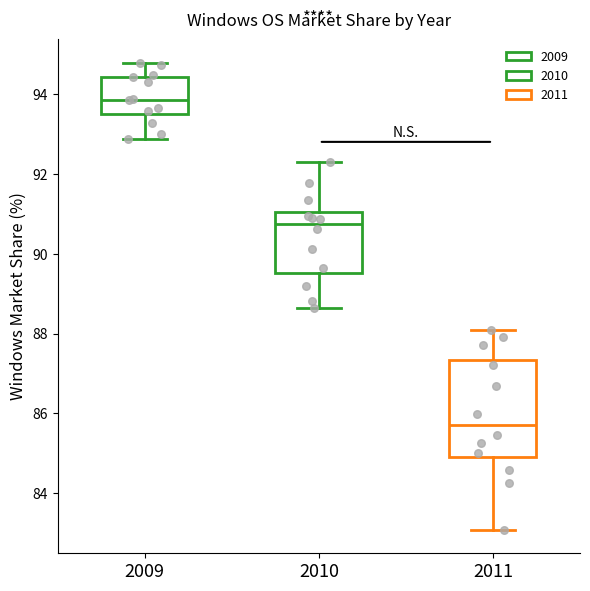

Which box is the tallest, from its lower edge to its upper edge?

2011